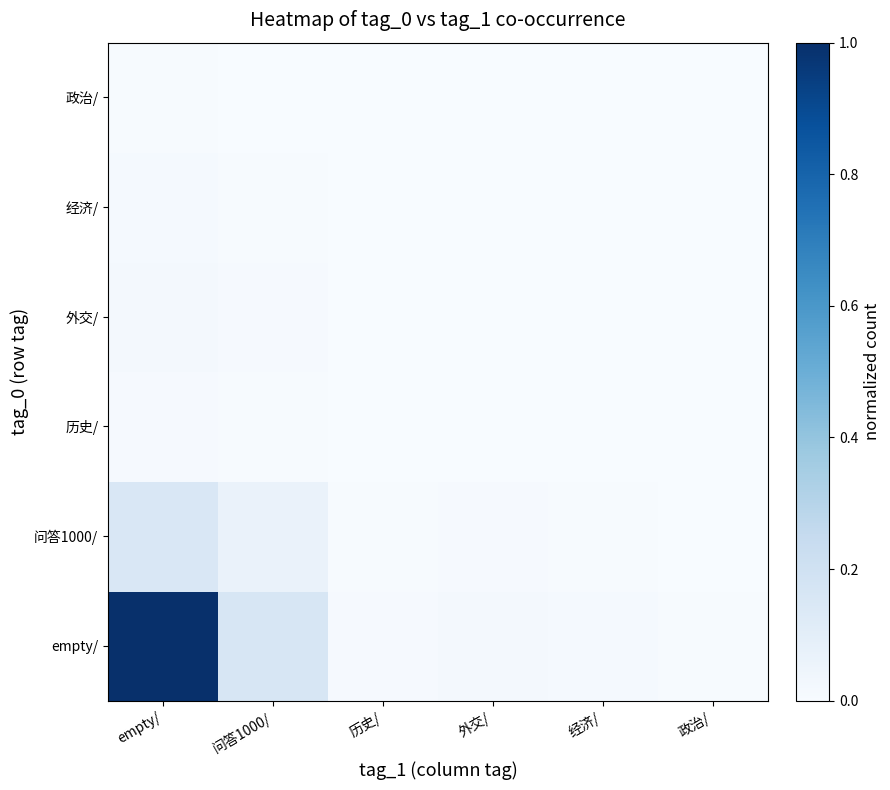

Which series has the largest total across all categories?

empty/